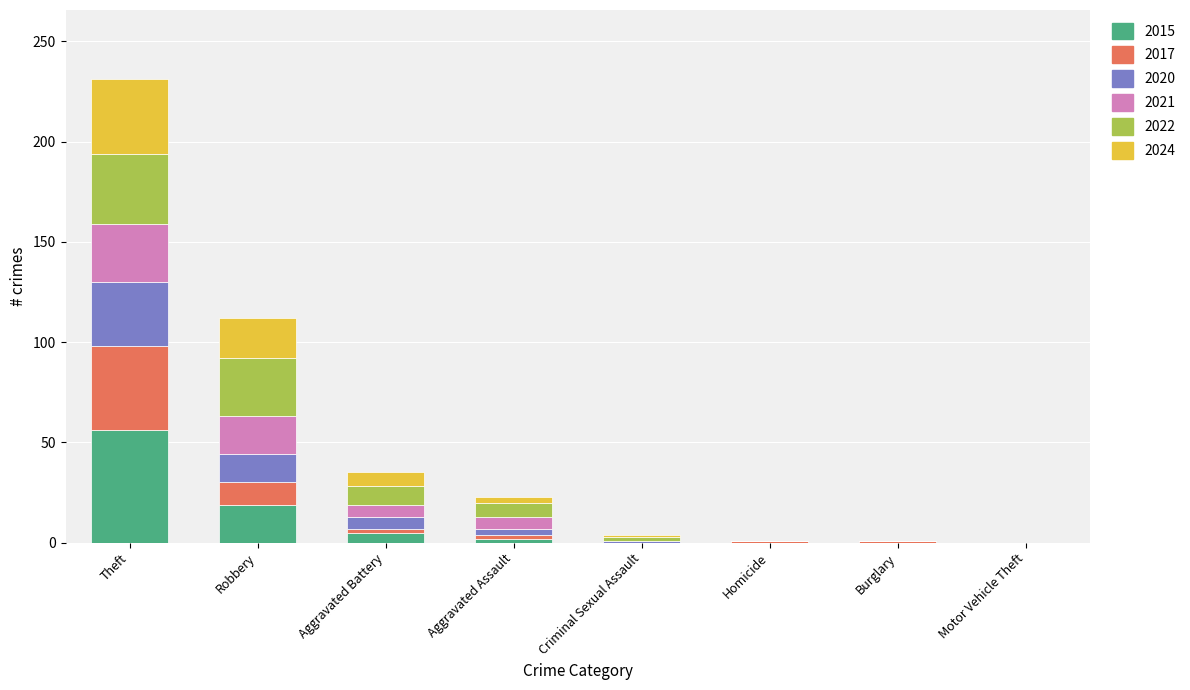

At which category is the sum across all series the highest?

Theft